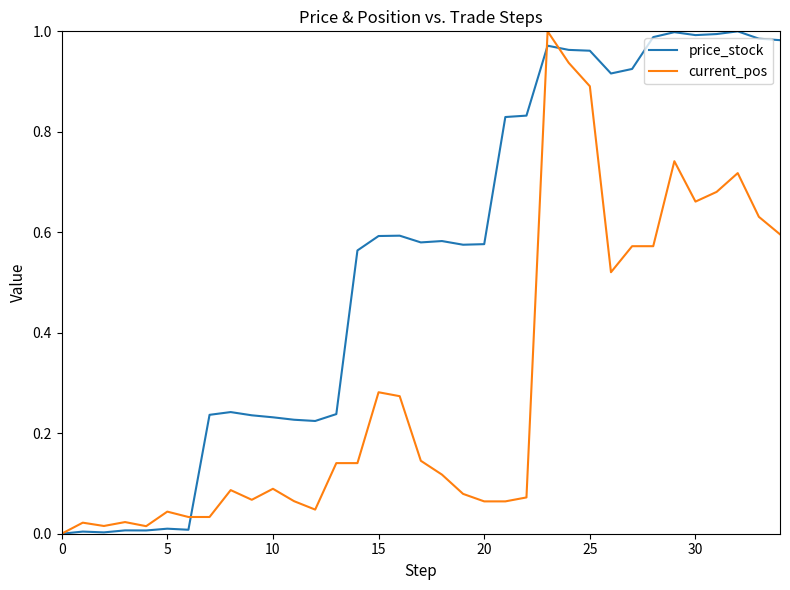

Which series has the largest total across all categories?

price_stock